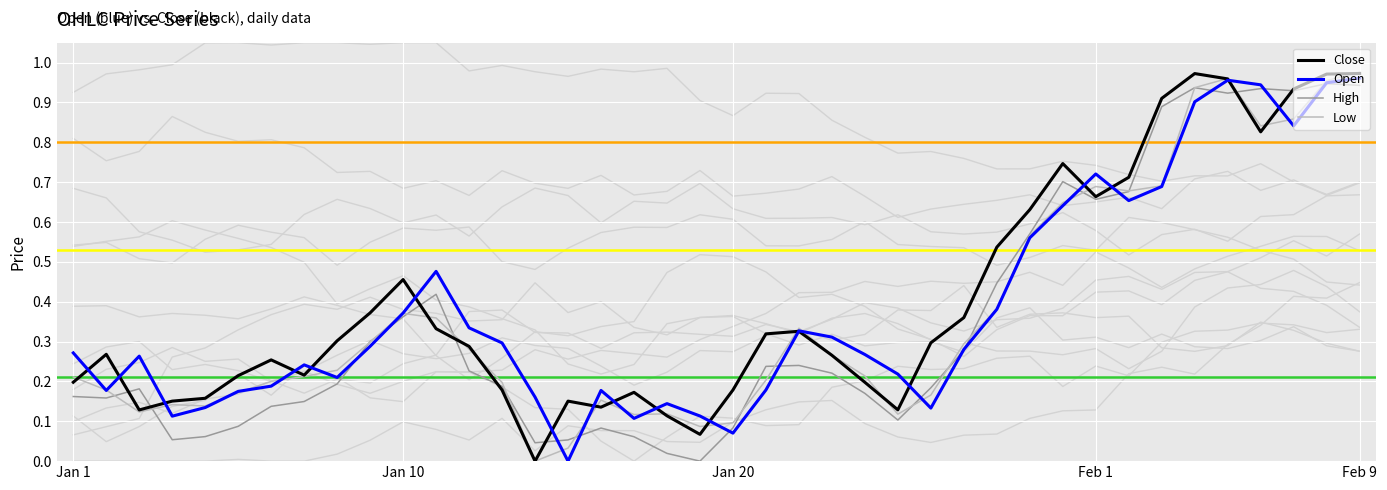

Which category has the lowest value in the Low series?

14